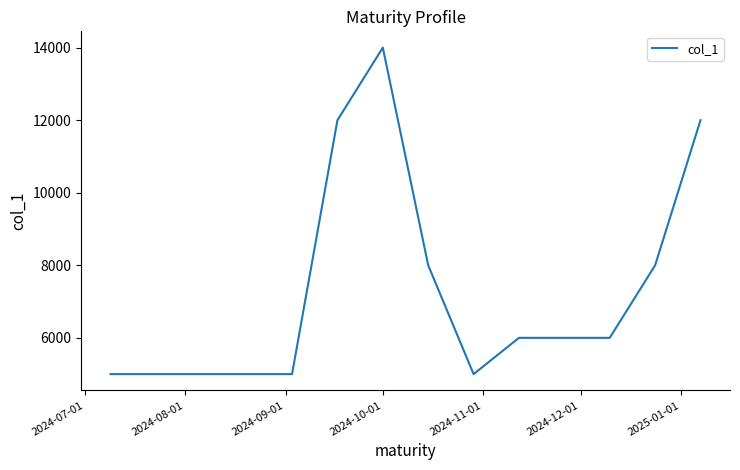

What is the smallest value displayed?

5000